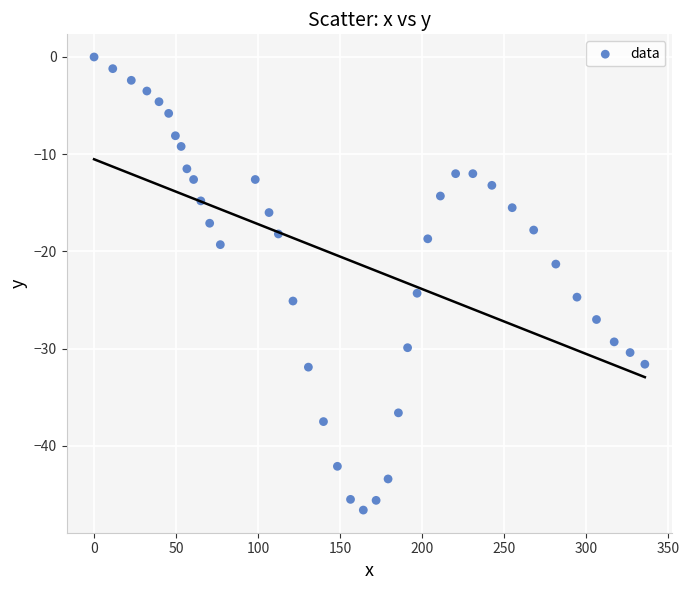

What is the range of Y values (max minus min)?

46.6